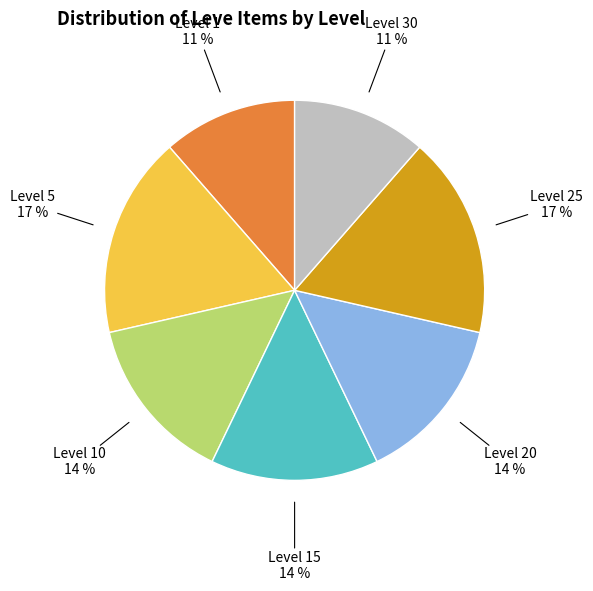

Is there any slice that represents more than half of the pie?

No